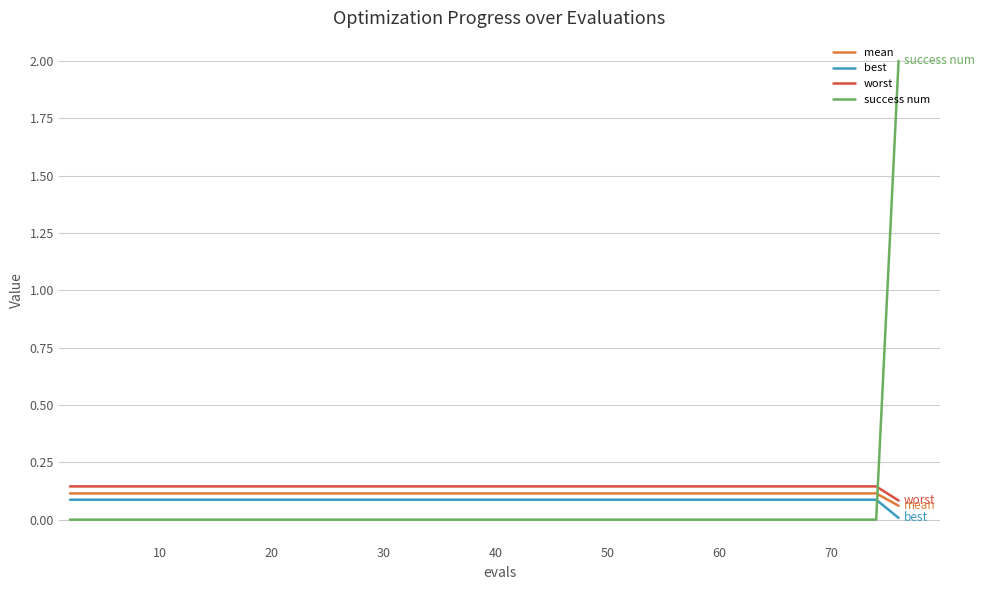

Does the chart display data point markers on the line(s)?

No